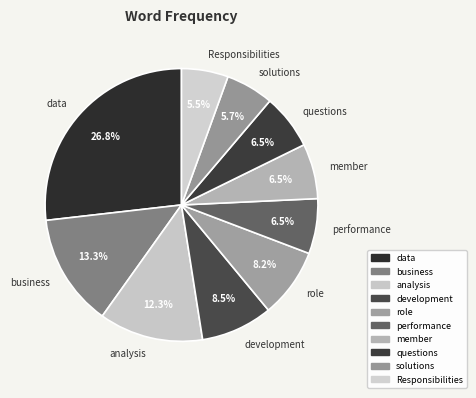

To the nearest percent, what portion does business represent?

13%